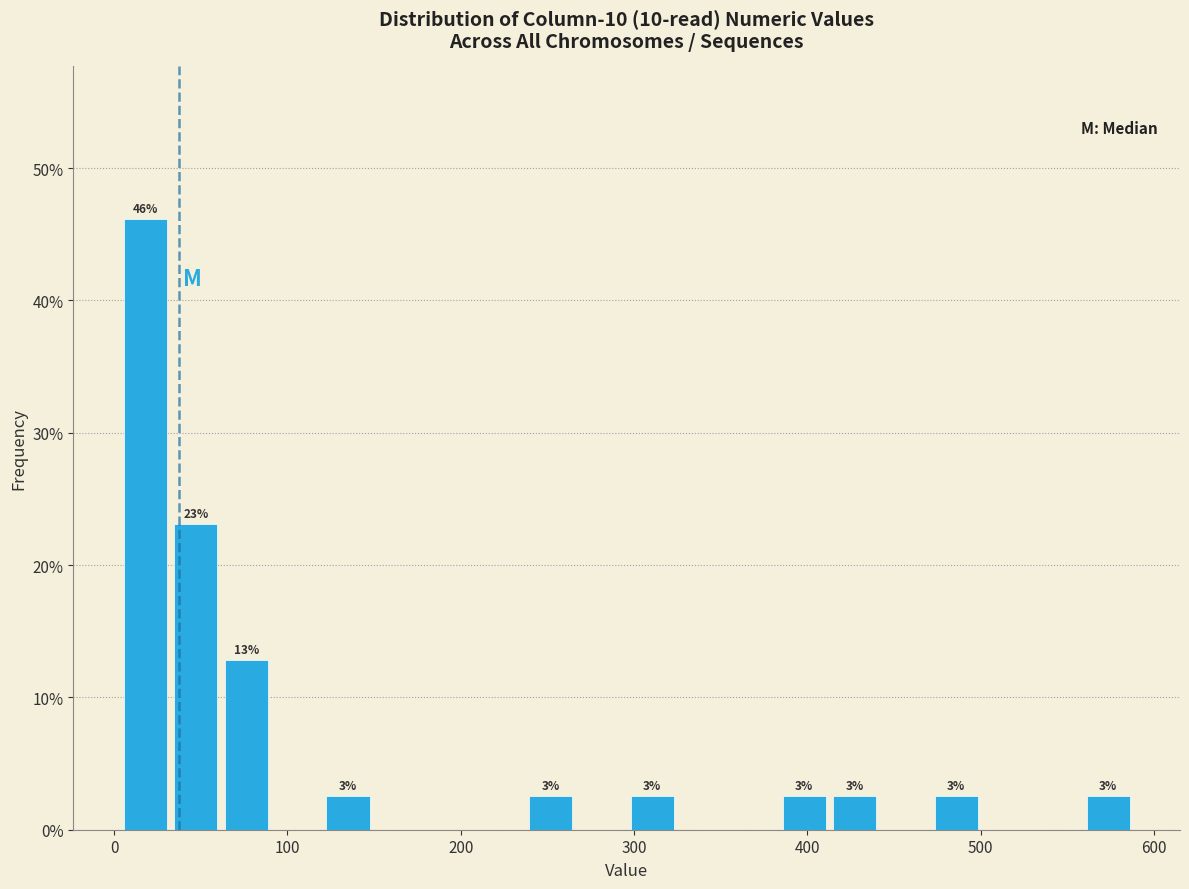

Around what value on the x-axis is the tallest bar? Give the approximate position of its centre, as read against the axis.

20